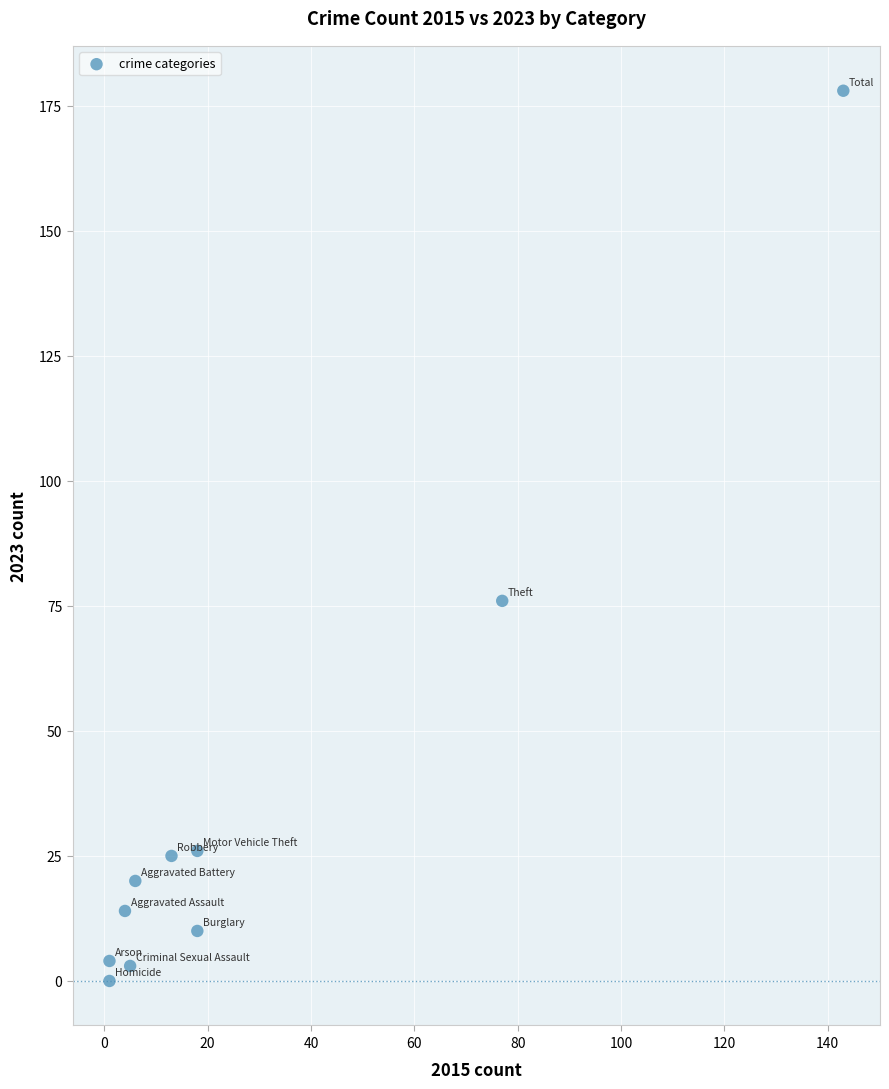

What Y value in the scatter plot is closest to 89?

76